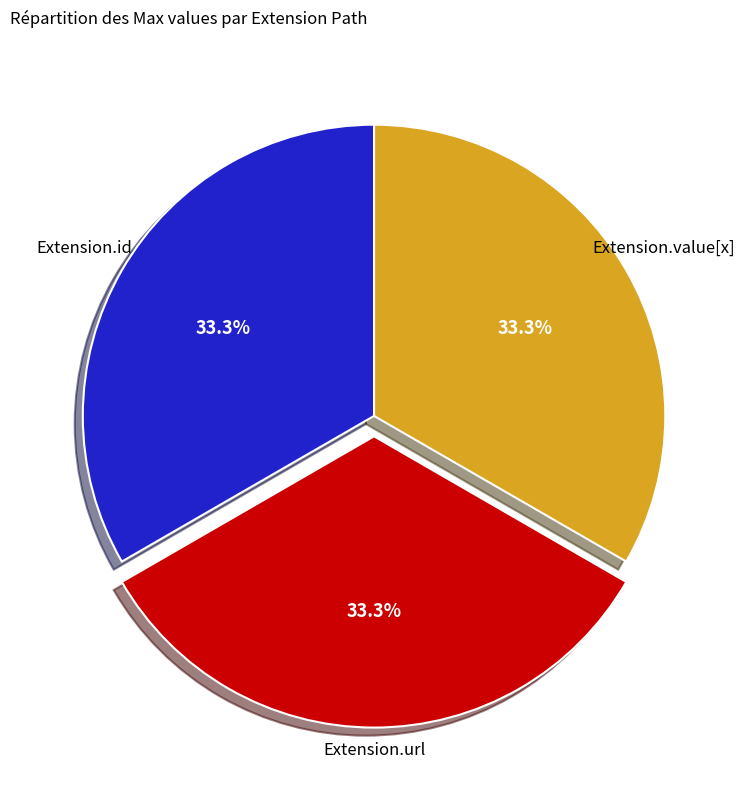

Does any single category account for the majority?

No